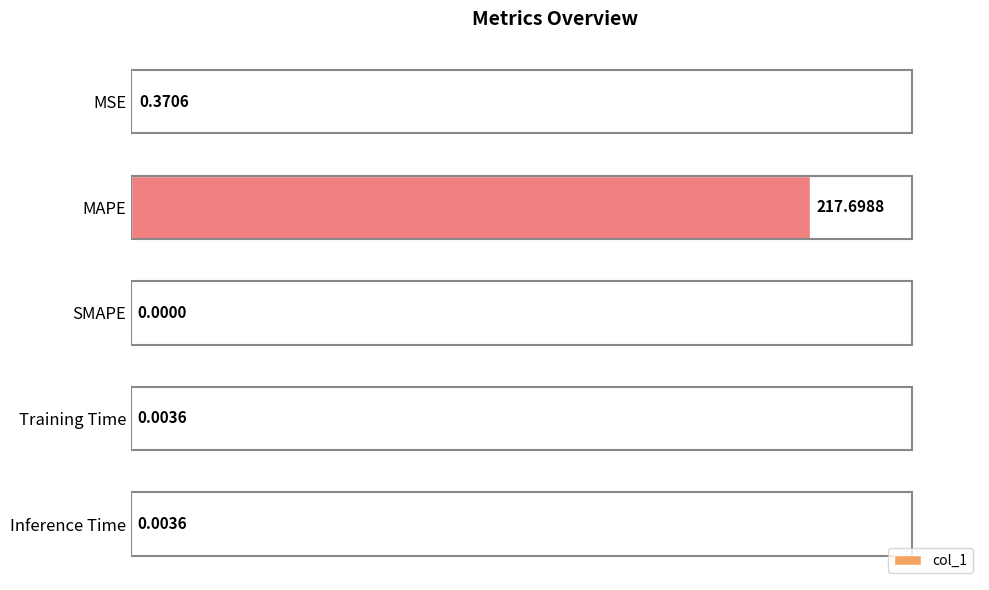

What is the maximum value shown in the chart?

217.7